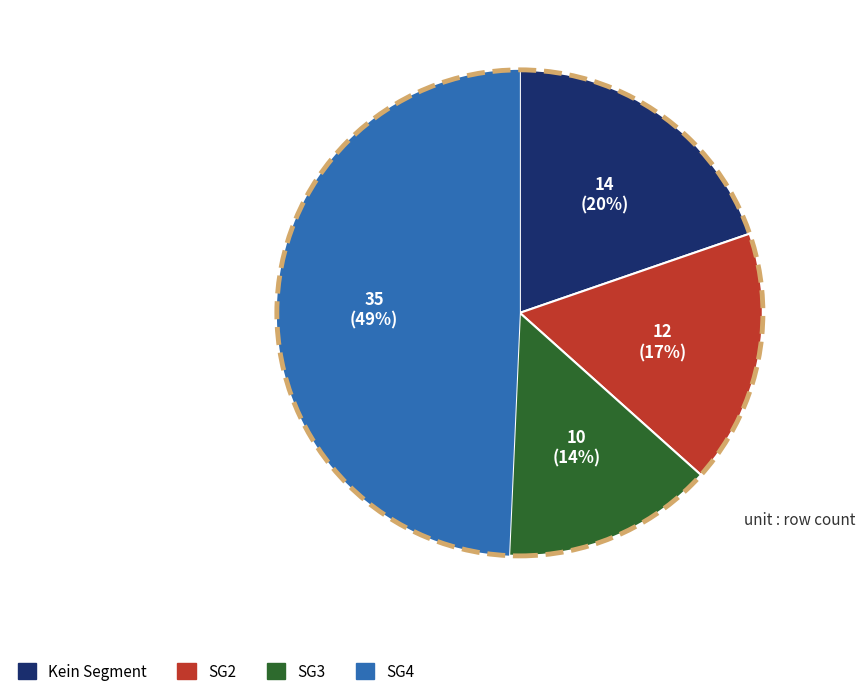

How many segments does this pie chart have?

4